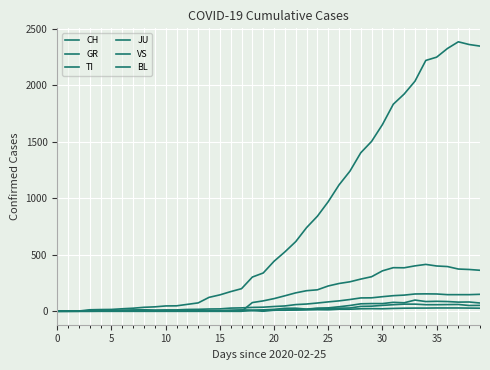

True or false: CH and TI cross at least once.

False